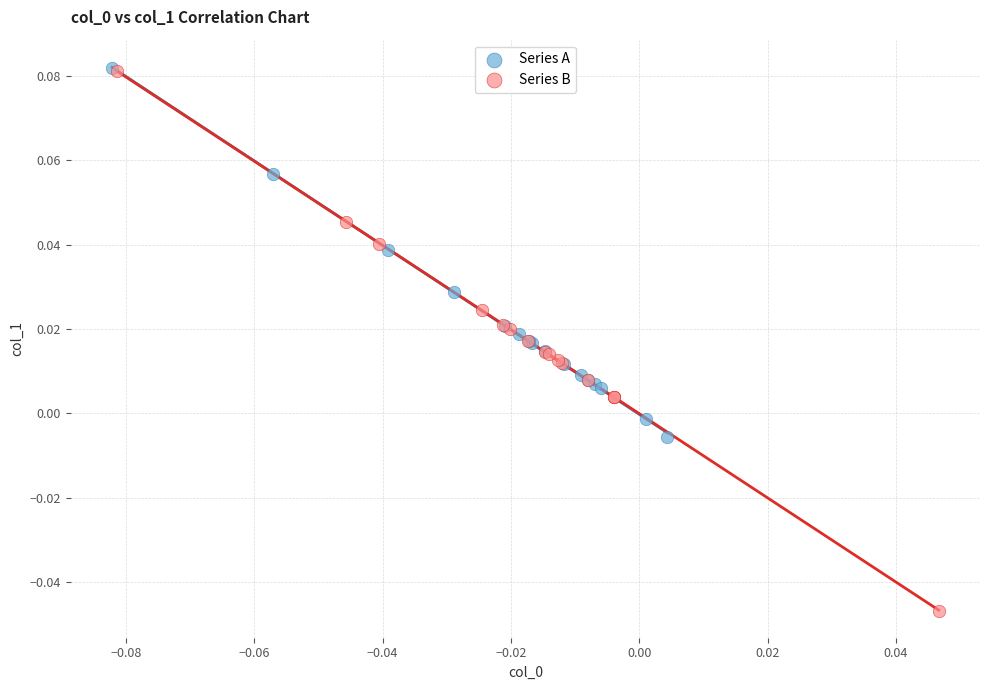

Which series has the widest spread of Y values?

Series B